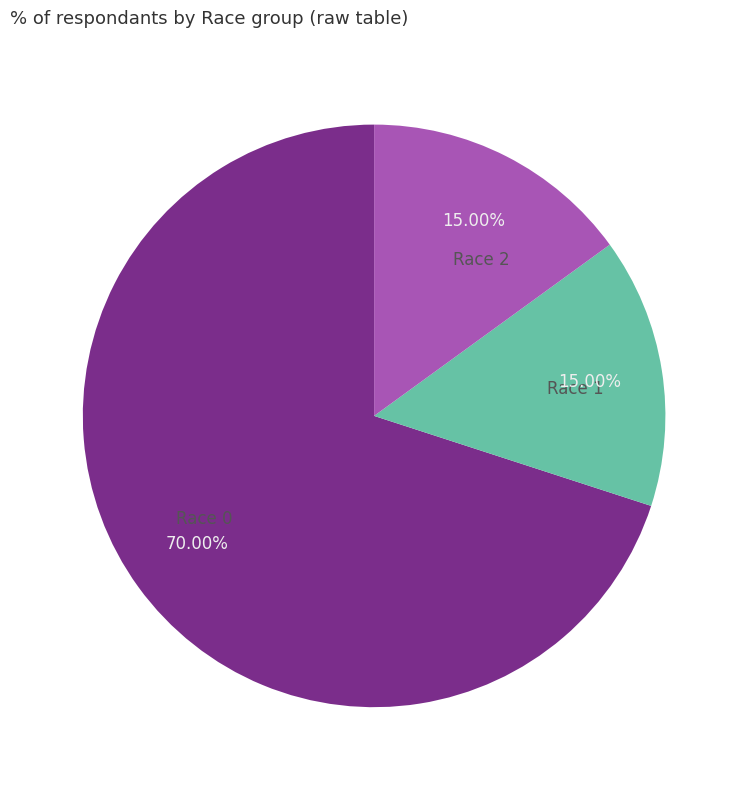

True or false: Race 2 accounts for 2% of the total.

False